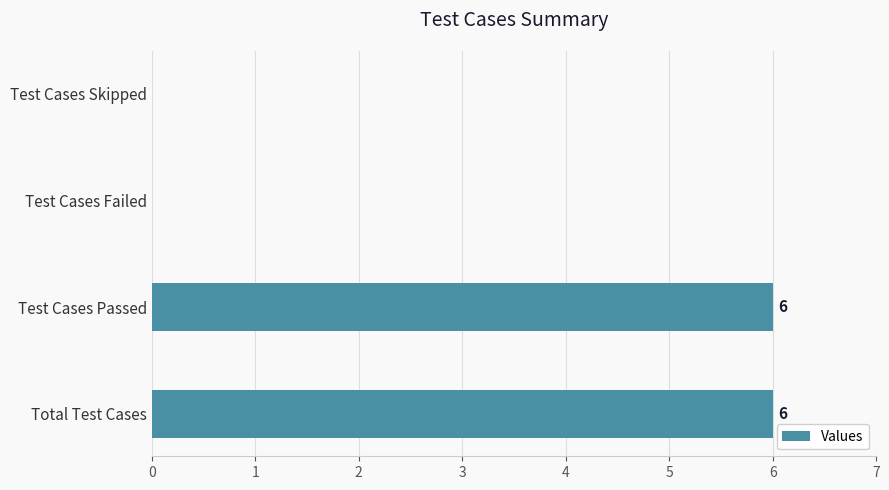

Are the bars horizontal?

Yes